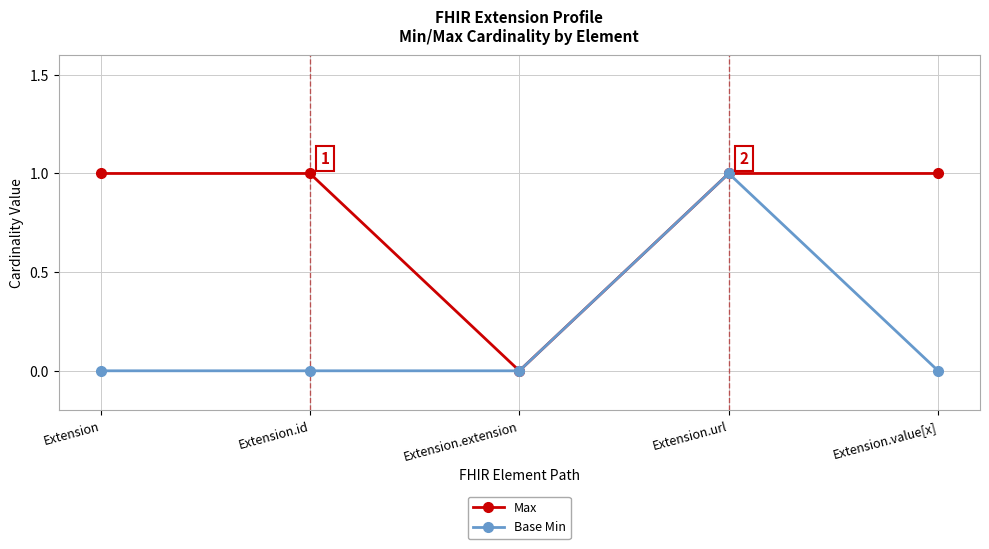

Does the chart have visible grid lines?

Yes